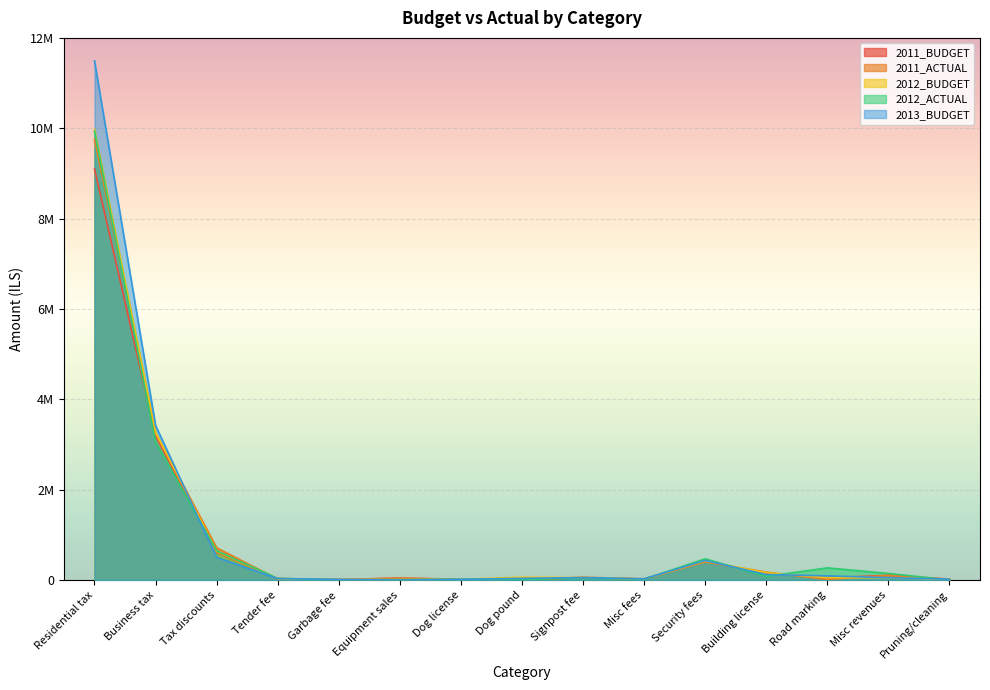

Rank the categories by 2011_ACTUAL value from lowest to highest.

Pruning/cleaning, Dog pound, Garbage fee, Road marking, Dog license, Tender fee, Misc fees, Equipment sales, Signpost fee, Misc revenues, Building license, Security fees, Tax discounts, Business tax, Residential tax